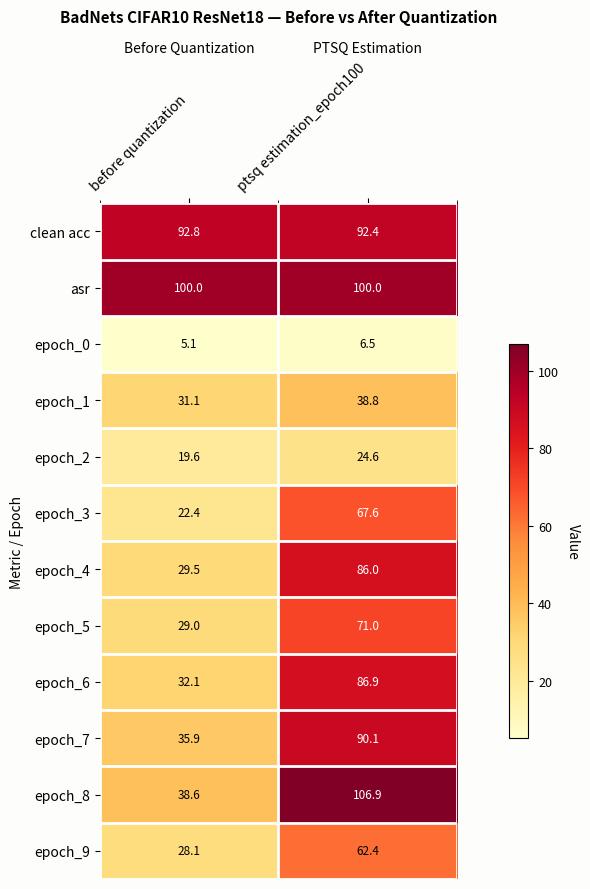

Where is clean acc nearest to the value 92?

ptsq estimation_epoch100